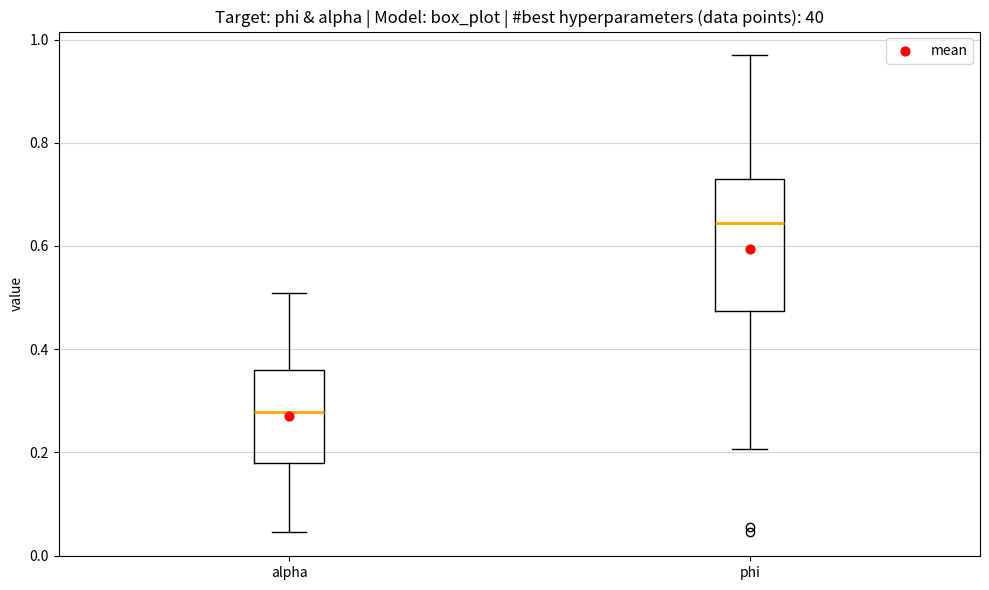

Which box has the highest median line?

phi